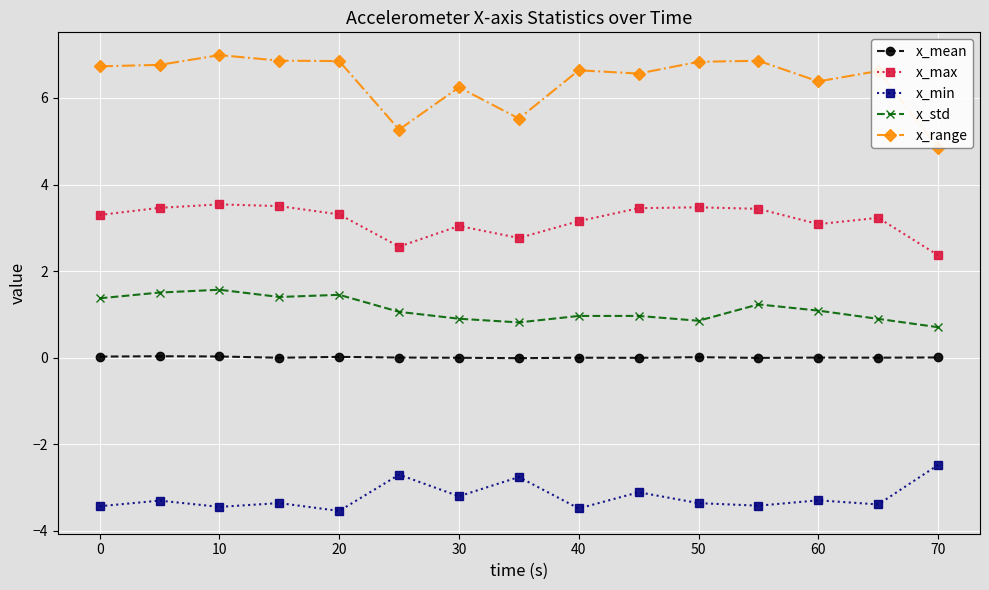

Is the value of x_max at 10 greater than the value of x_std at 70?

Yes